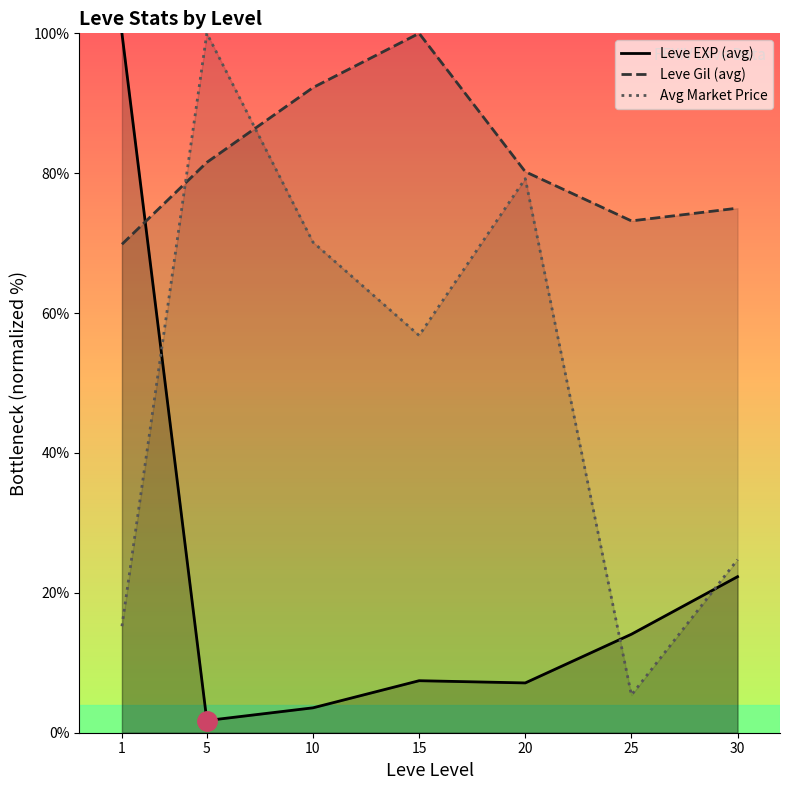

At which category does Avg Market Price reach its first local valley?

15